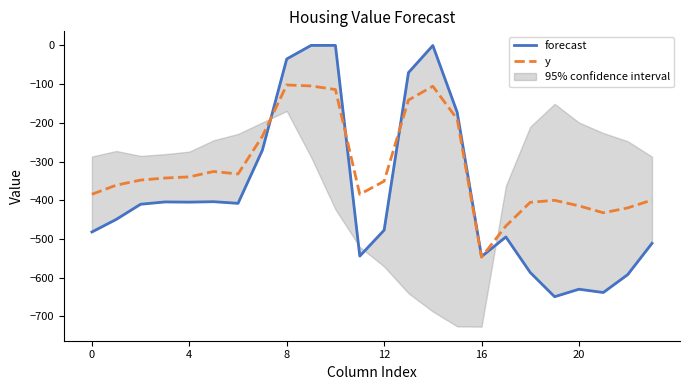

The y series shows -525.8 at 19. True or false?

False